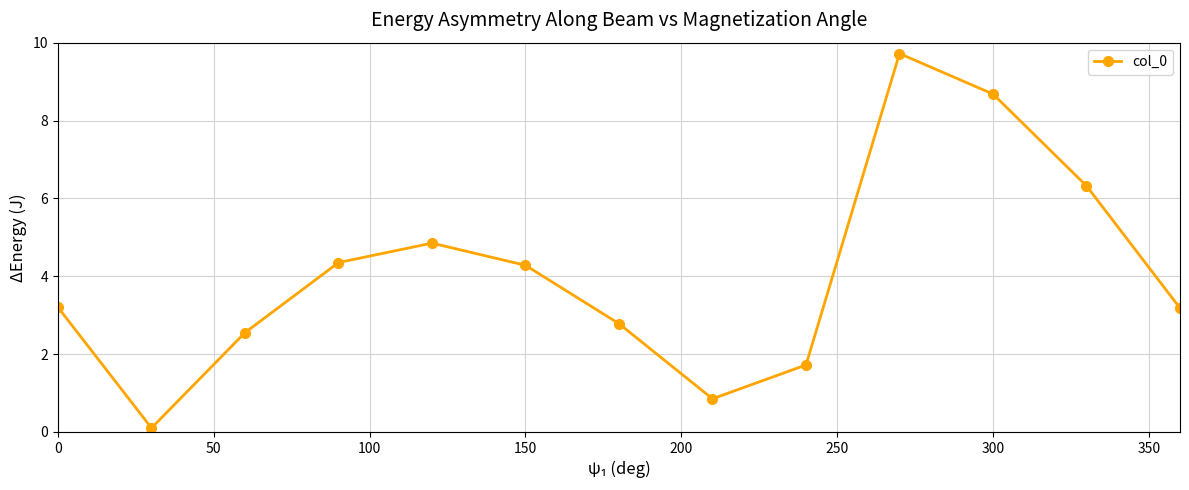

How many data points are less than 3?

5